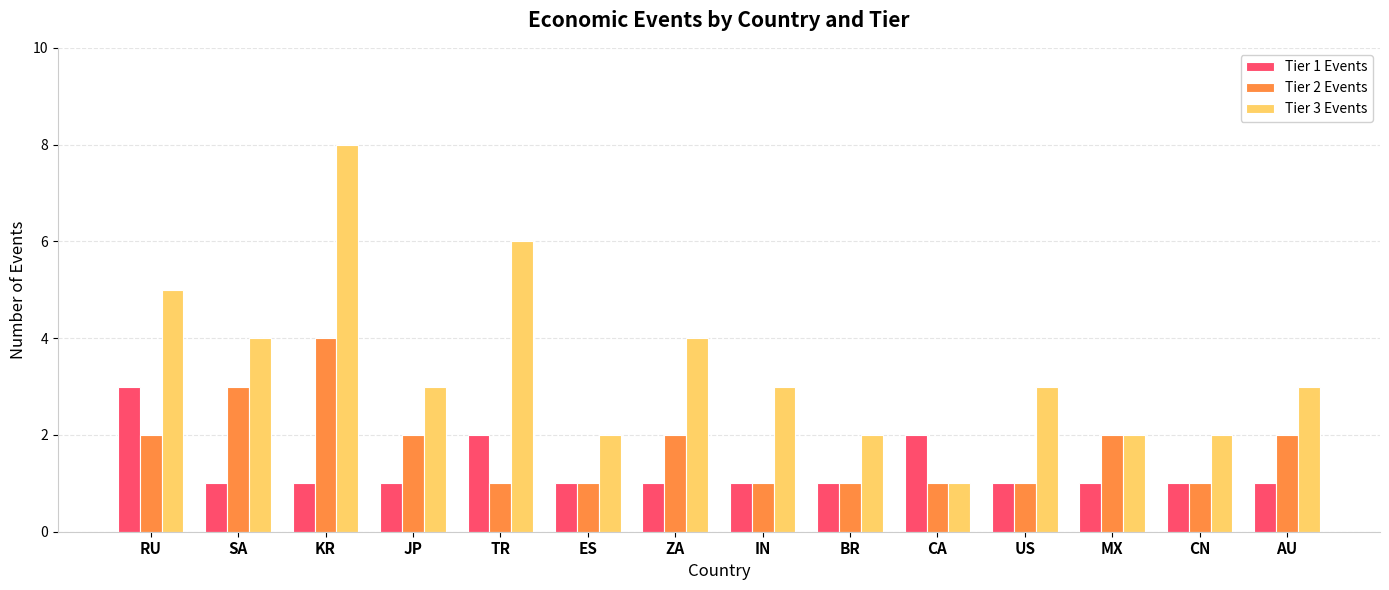

At KR, list the series in order from largest to smallest.

Tier 3 Events, Tier 2 Events, Tier 1 Events